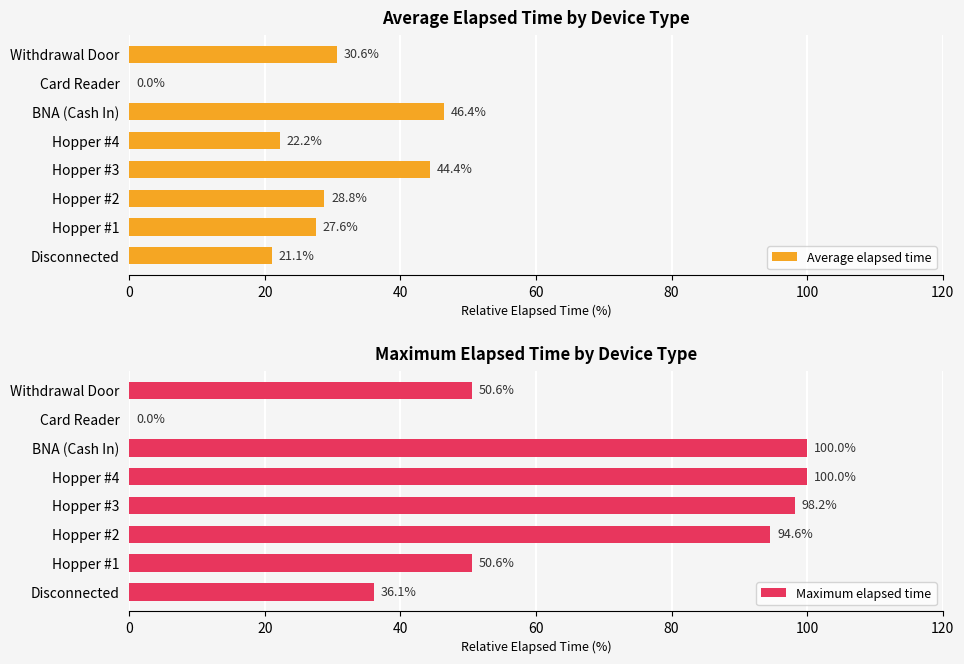

True or false: Maximum elapsed time has a value of 94.6 at Hopper #2.

True